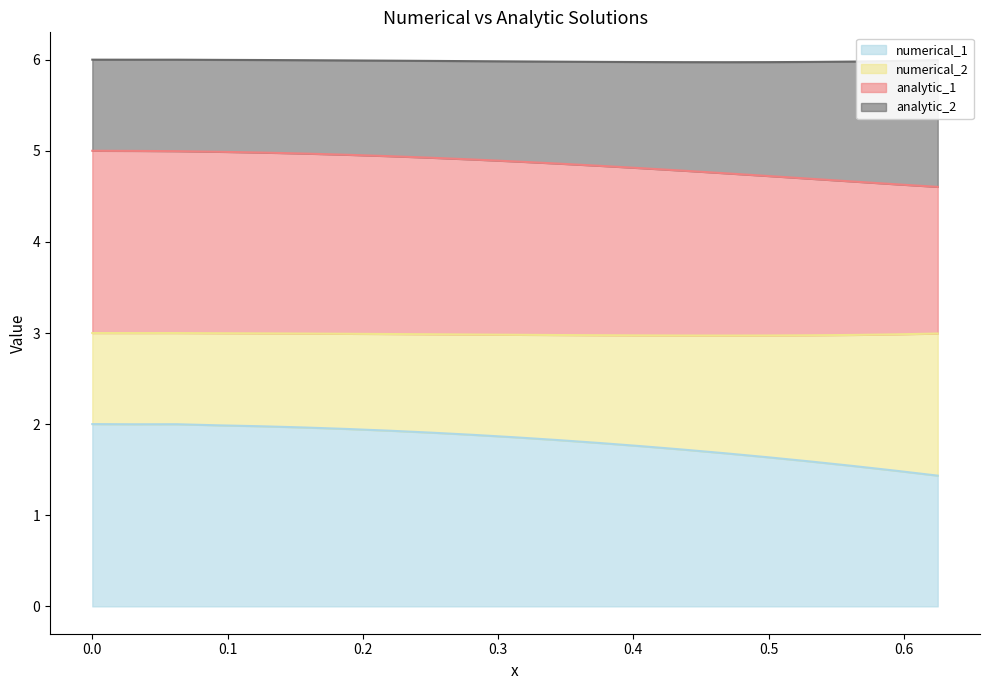

What is the difference between the maximum and second lowest values in the numerical_2 series?

0.4